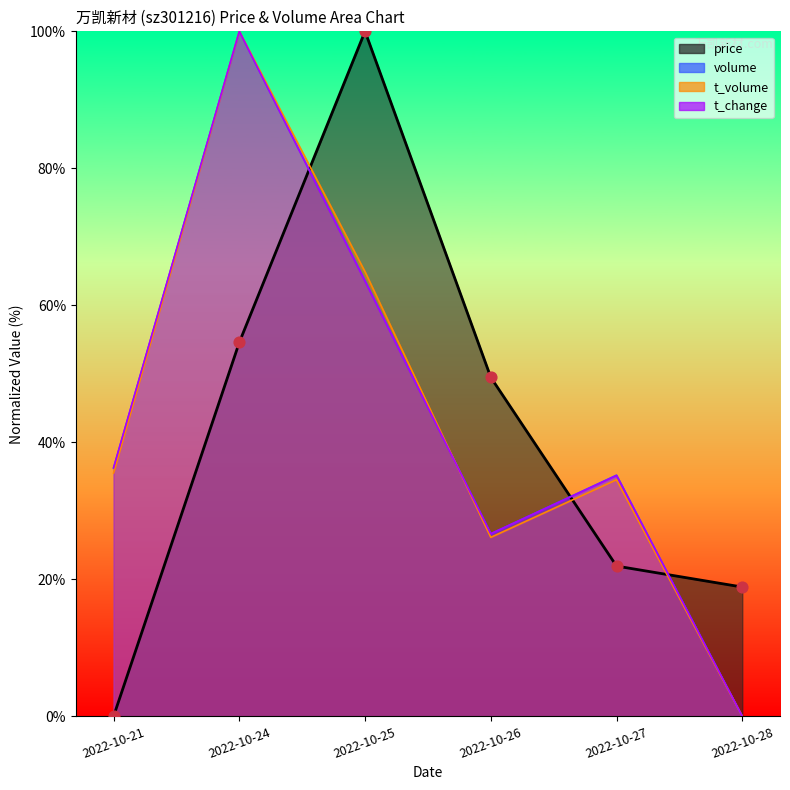

Which series contains the highest Y value?

price